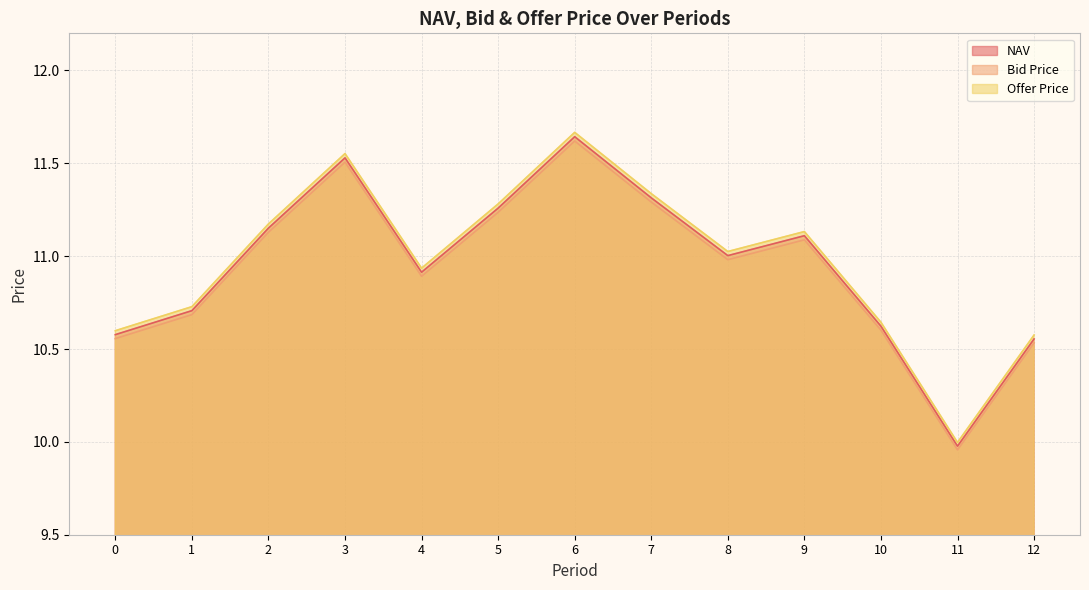

True or false: Offer Price has more than 0 interior local peaks.

True